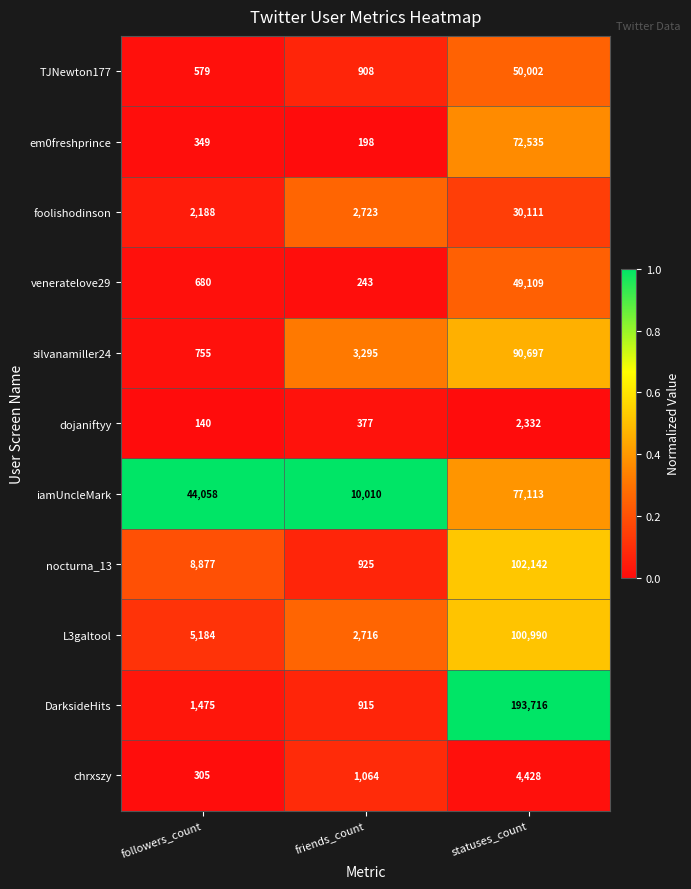

How many distinct data groups are displayed?

11